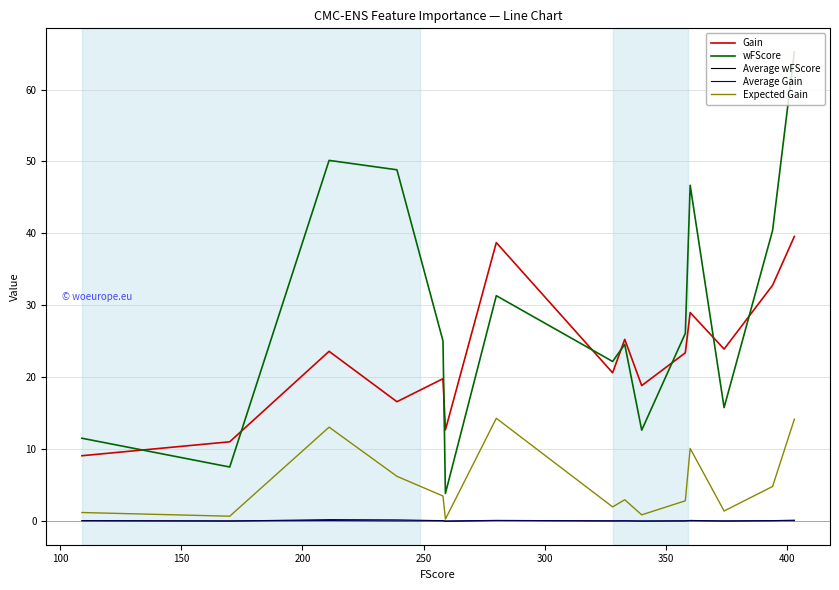

Which series has the widest spread of values?

wFScore